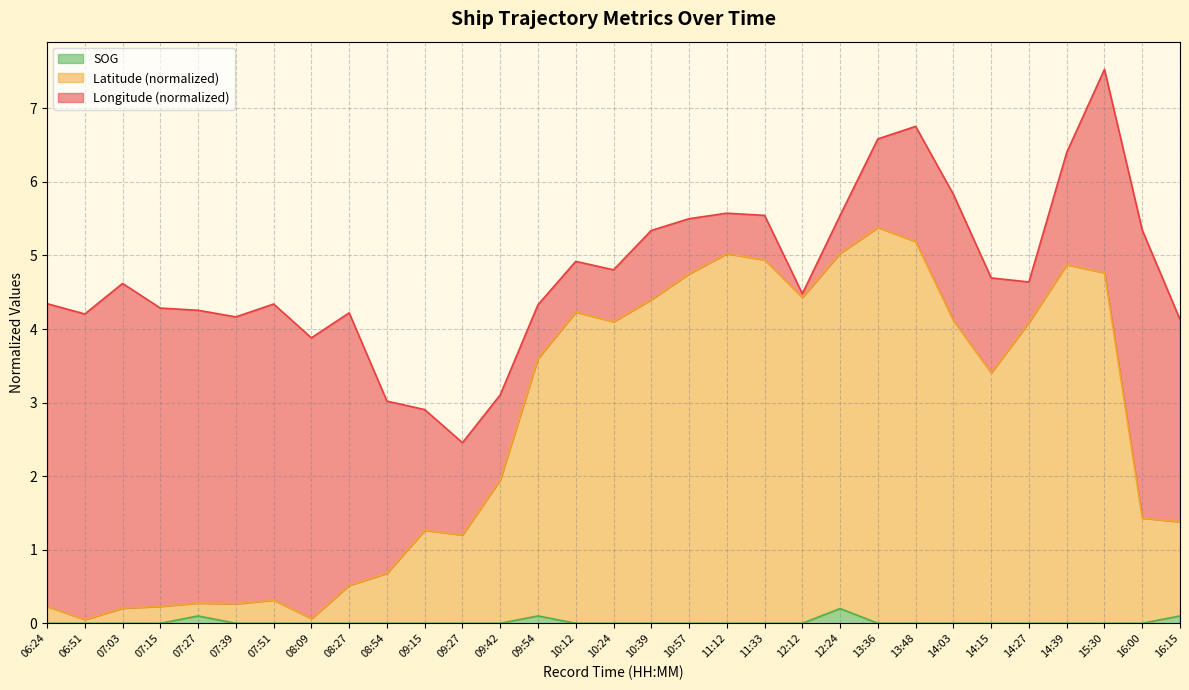

True or false: Latitude has more than 2 interior local peaks.

True